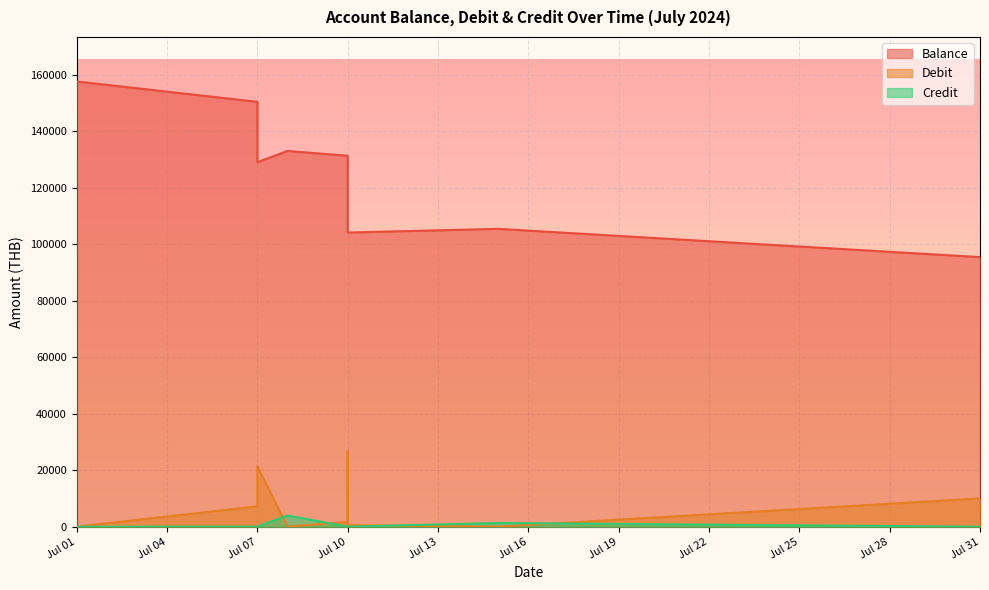

Is the value of Credit at Jul 10 greater than the value of Debit at Jul 01?

No